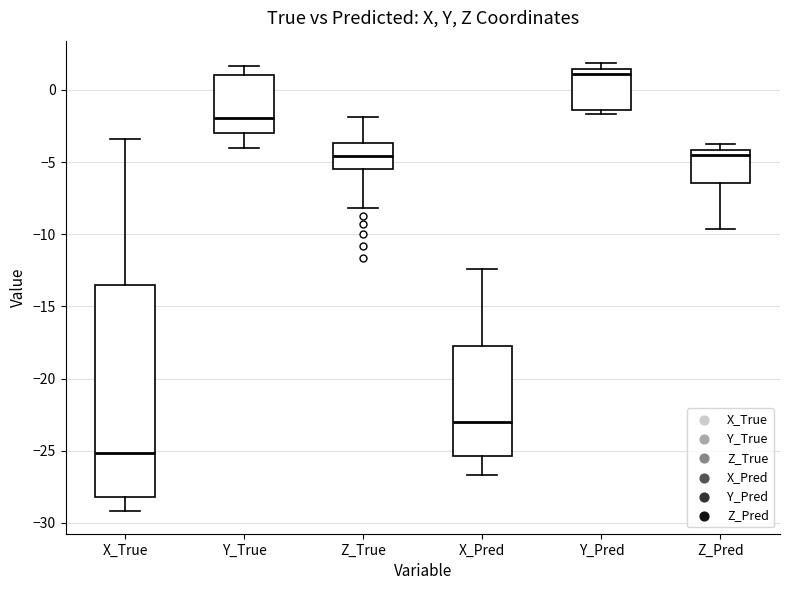

Comparing the boxes themselves (not the whiskers), which one is the tallest?

X_True